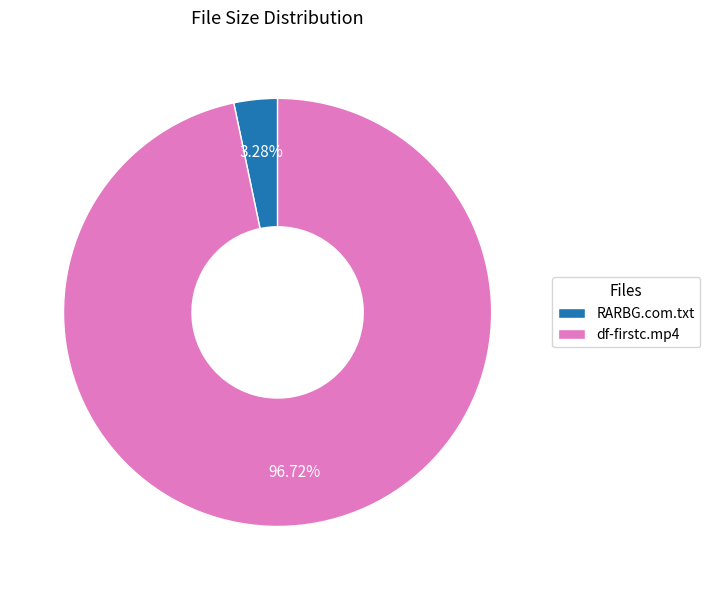

How many slices are in this pie chart?

2